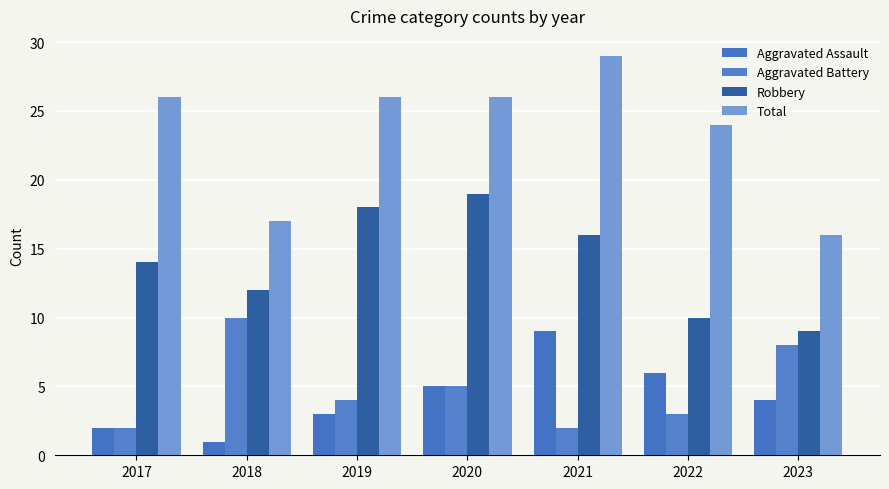

List the labels in order of Total value, smallest first.

2023, 2018, 2022, 2017, 2019, 2020, 2021